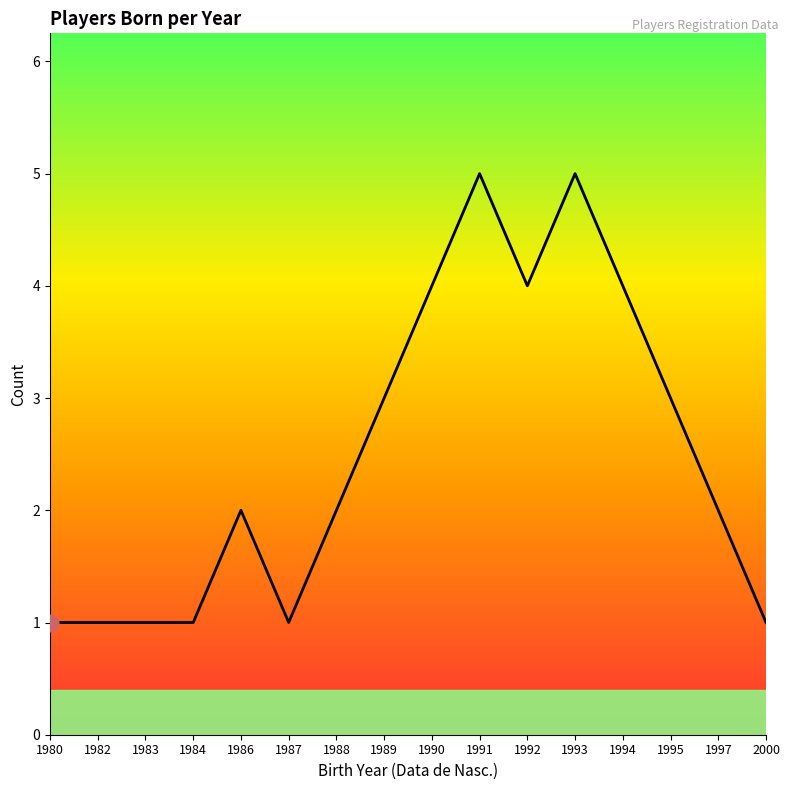

True or false: the data shows 2 at 1986.

True